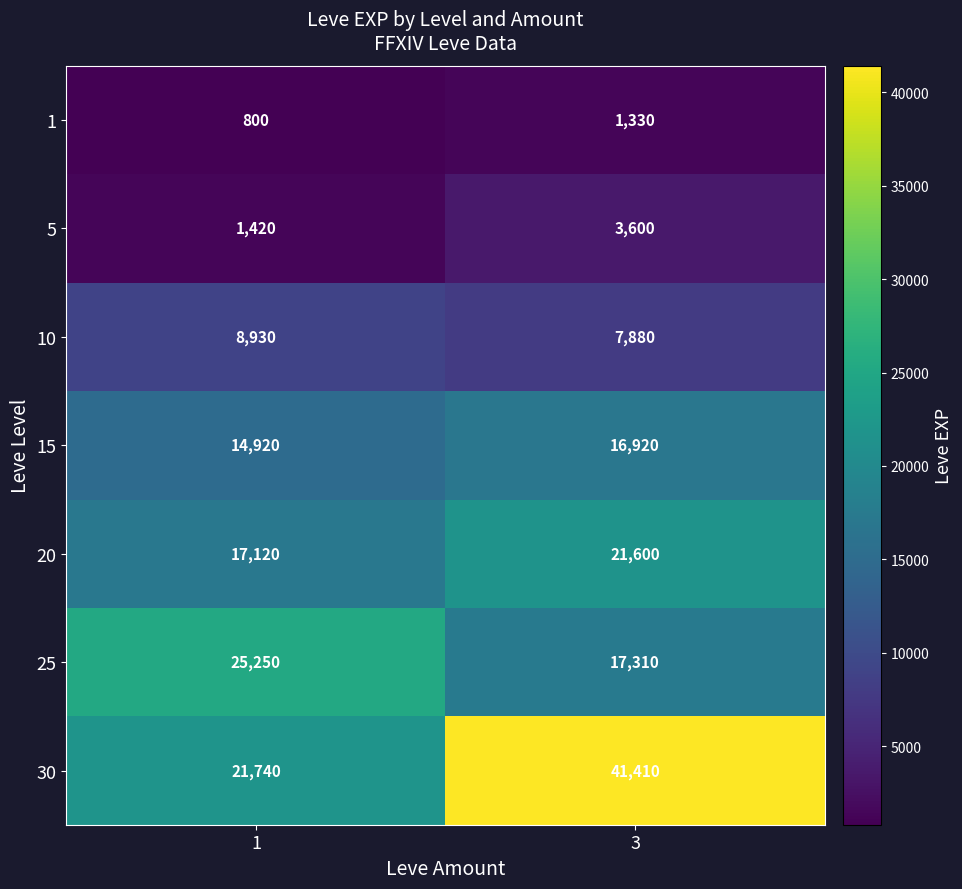

Reading left to right, what are all the values shown in this chart?

1: 800	1330
5: 1420	3600
10: 8930	7880
15: 14920	16920
20: 17120	21600
25: 25250	17310
30: 21740	41410